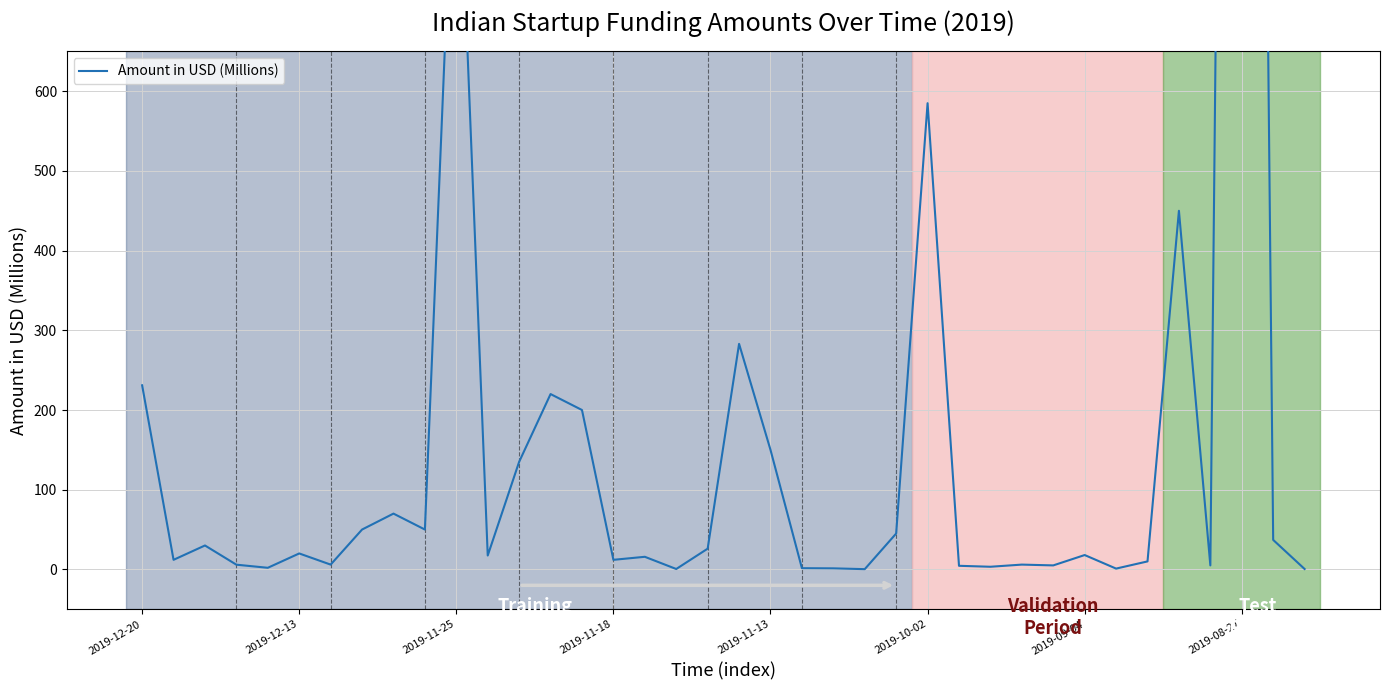

What is the smallest value displayed?

0.3